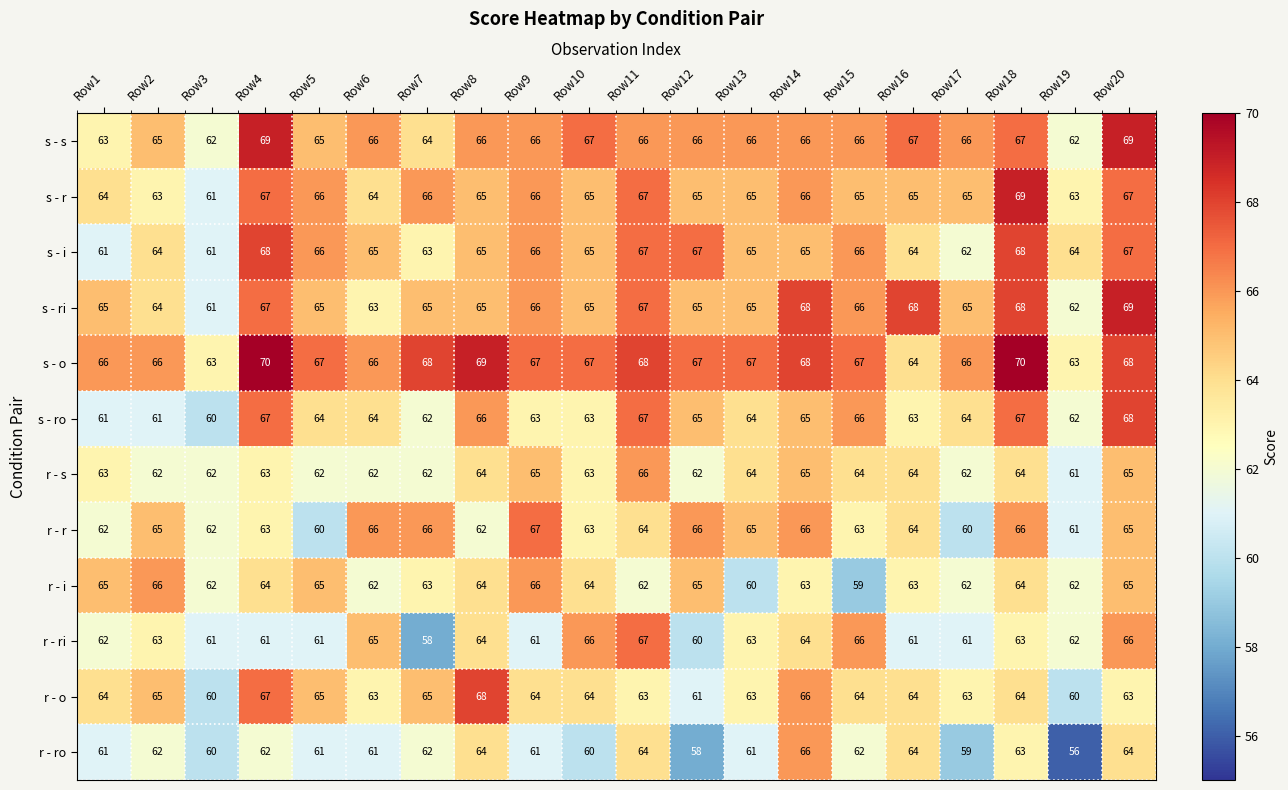

What is the average value of the r - ri series?

63